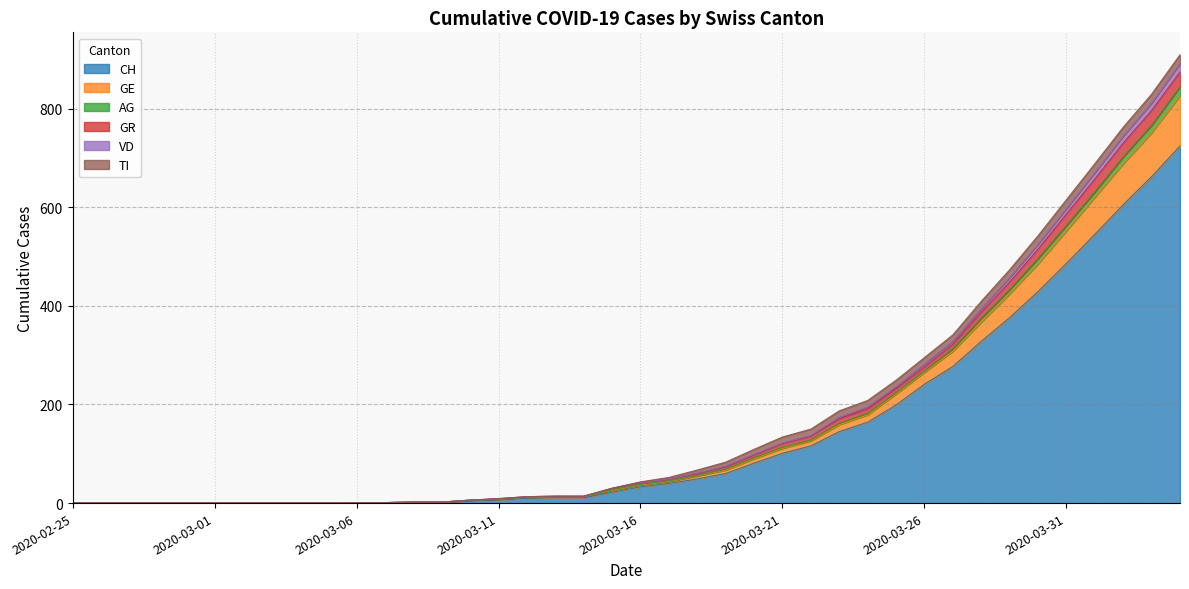

What is the sum of all CH values?

5733